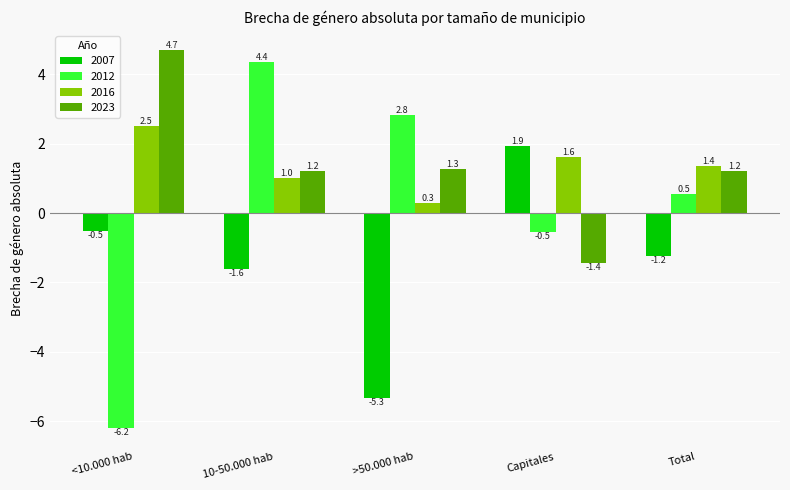

At which label does 2012 first exceed 0?

10-50.000 hab